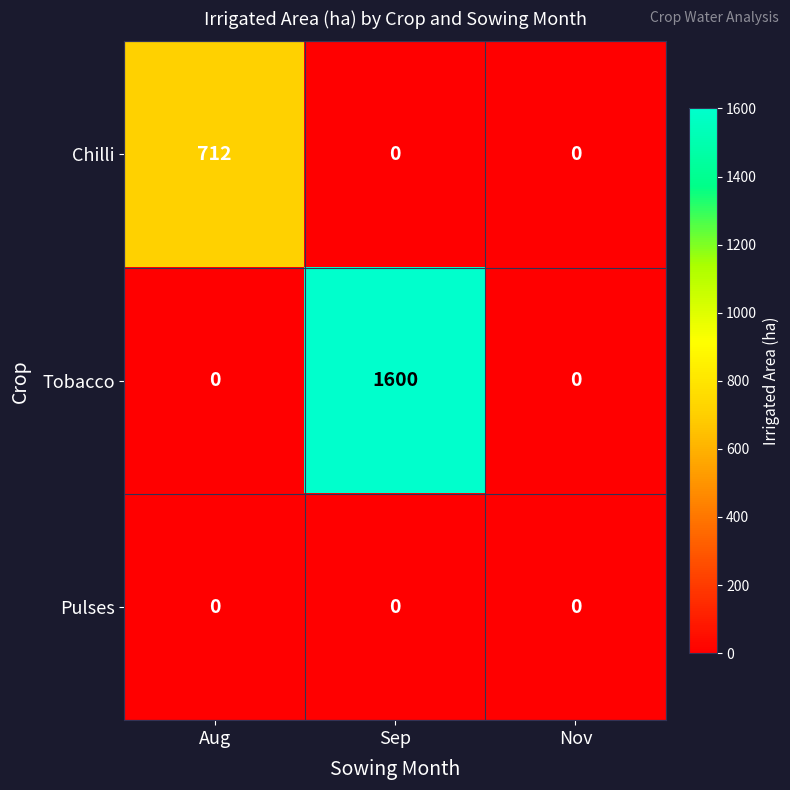

At which category is the sum across all series the highest?

Sep